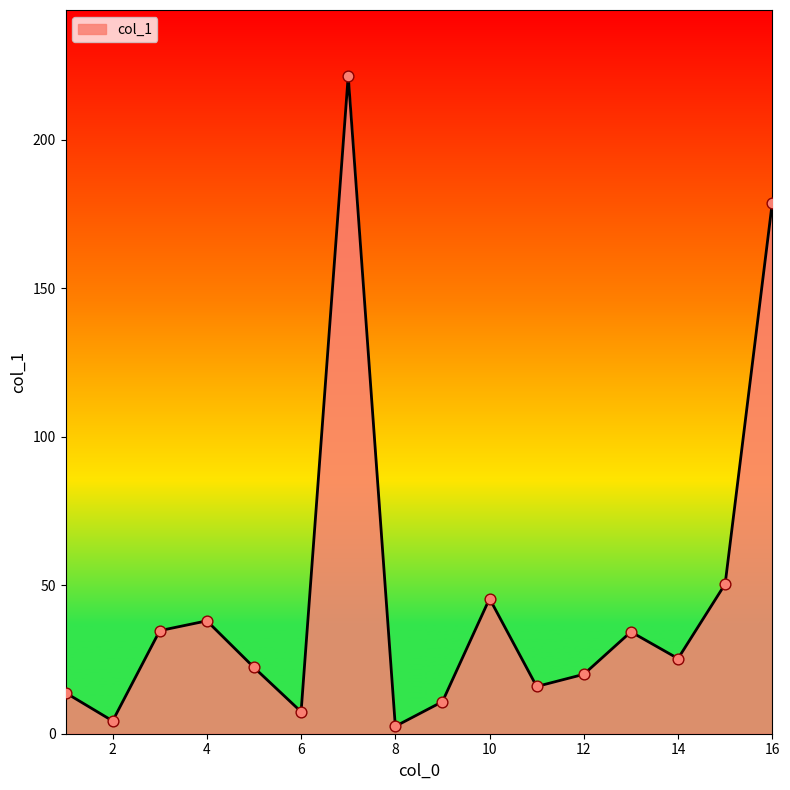

What is the difference between the maximum and minimum values?

219.0